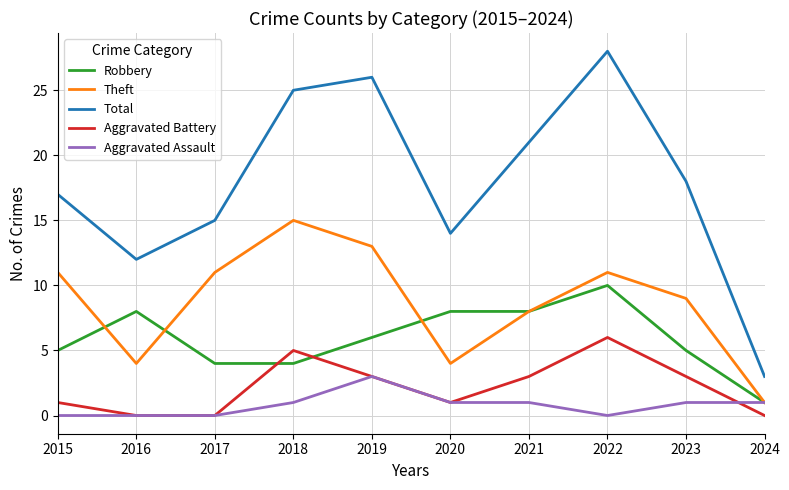

Reading right to left, transcribe all the data shown in this chart.

Robbery: 2024=1	2023=5	2022=10	2021=8	2020=8	2019=6	2018=4	2017=4	2016=8	2015=5
Theft: 2024=1	2023=9	2022=11	2021=8	2020=4	2019=13	2018=15	2017=11	2016=4	2015=11
Total: 2024=3	2023=18	2022=28	2021=21	2020=14	2019=26	2018=25	2017=15	2016=12	2015=17
Aggravated Battery: 2024=0	2023=3	2022=6	2021=3	2020=1	2019=3	2018=5	2017=0	2016=0	2015=1
Aggravated Assault: 2024=1	2023=1	2022=0	2021=1	2020=1	2019=3	2018=1	2017=0	2016=0	2015=0